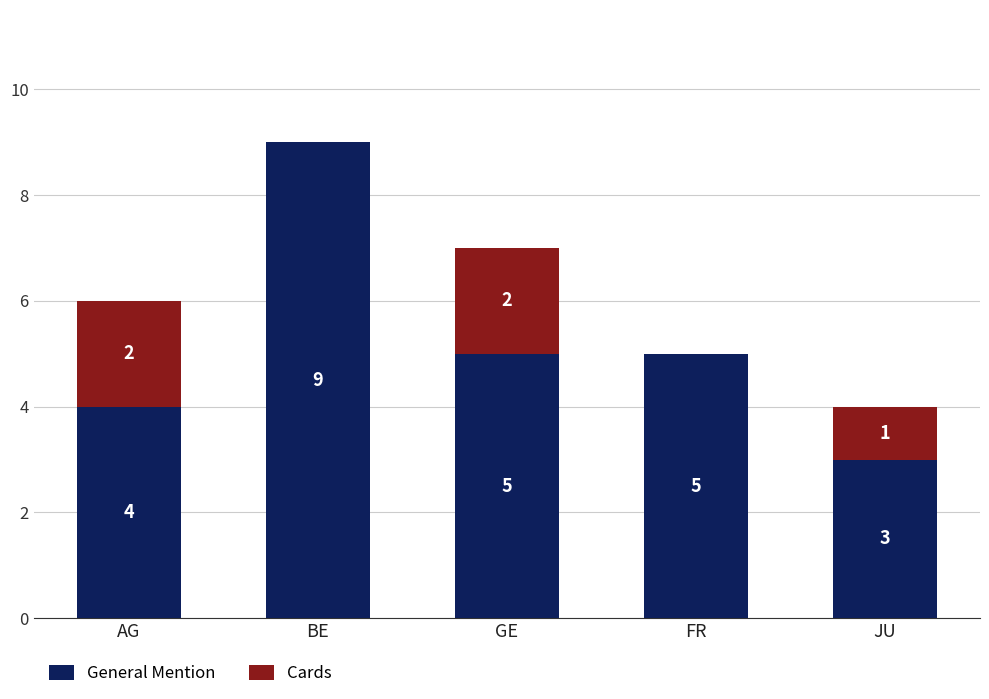

At which category is the sum across all series the highest?

BE